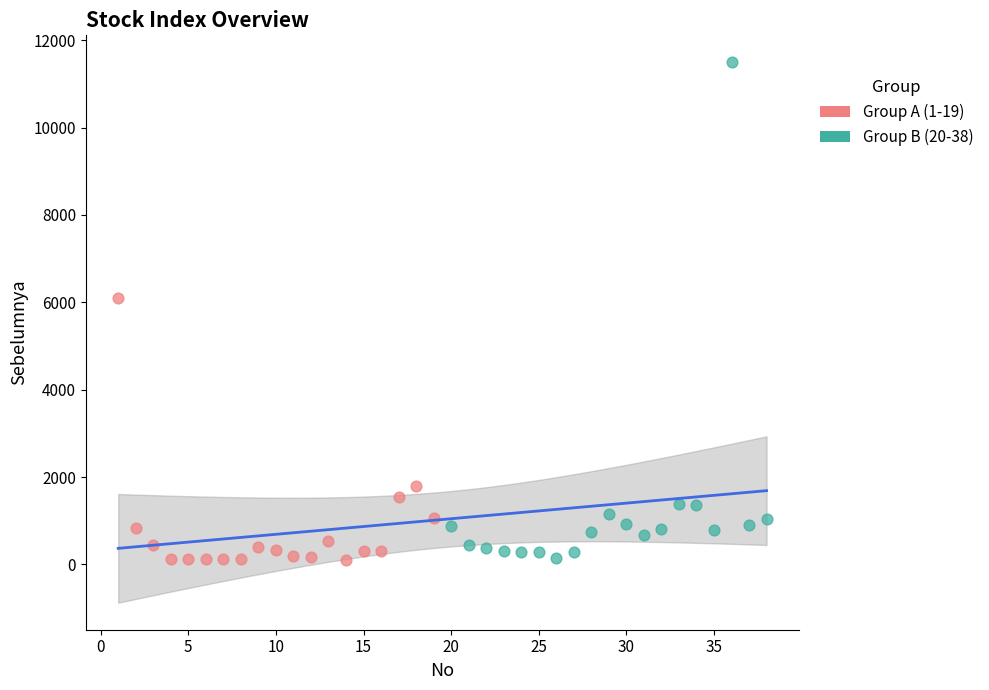

Which series has the widest spread of Y values?

Group B (20-38)